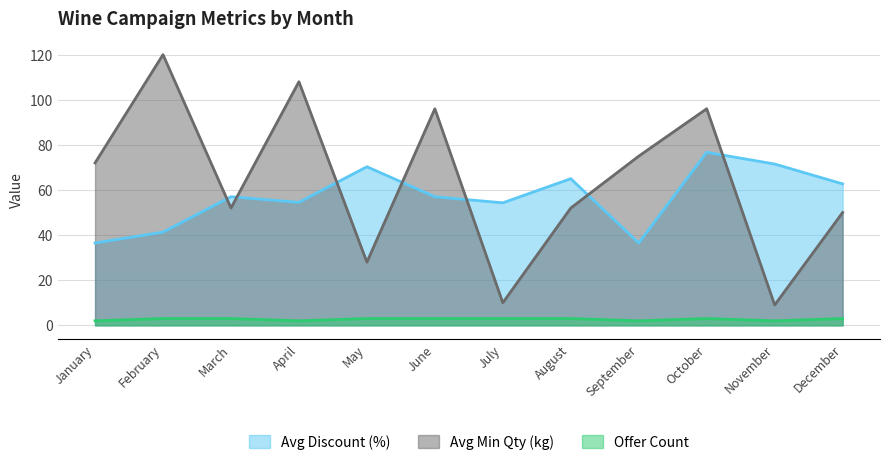

True or false: Avg Discount (%) has more than 2 points higher than both neighbors.

True